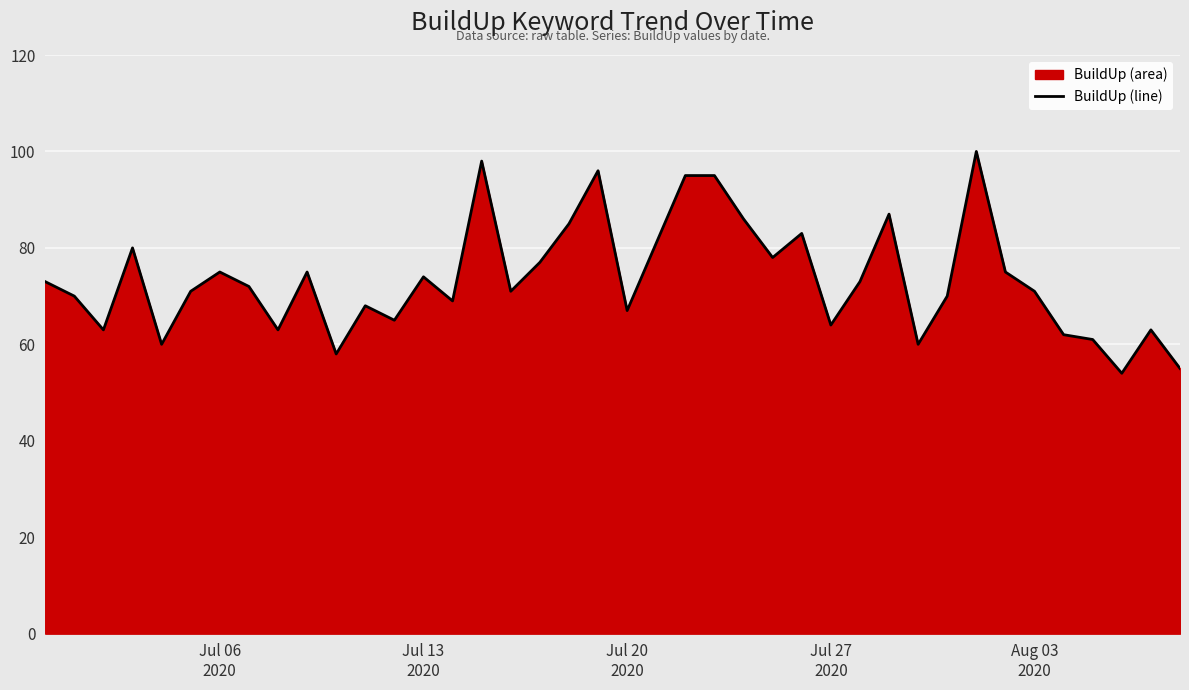

How many lines are shown in the chart?

1